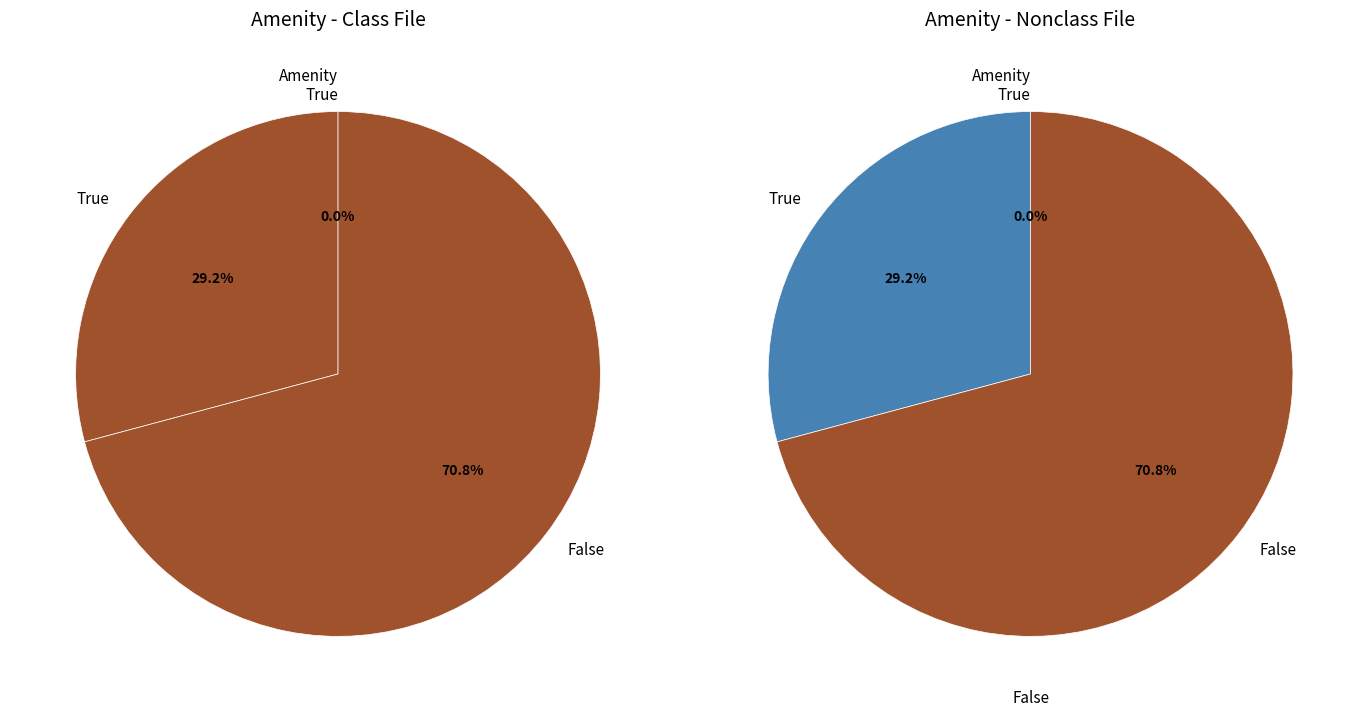

Is it true that 12 is 1% of the pie?

False